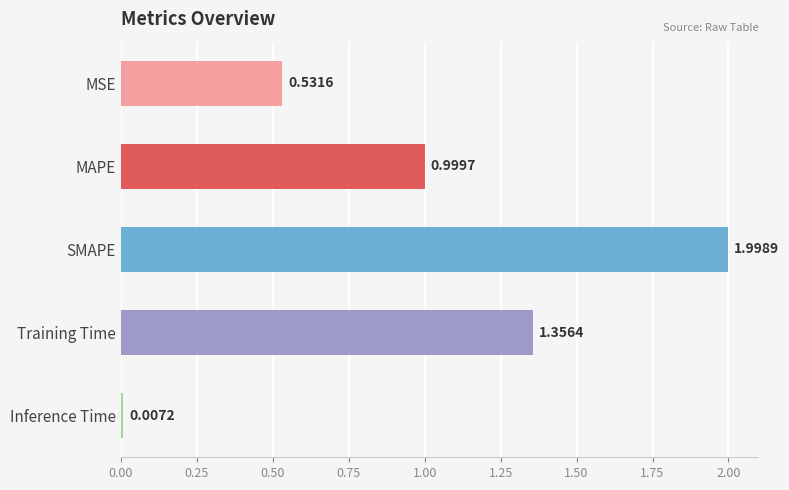

At which label is the value closest to 1?

MAPE